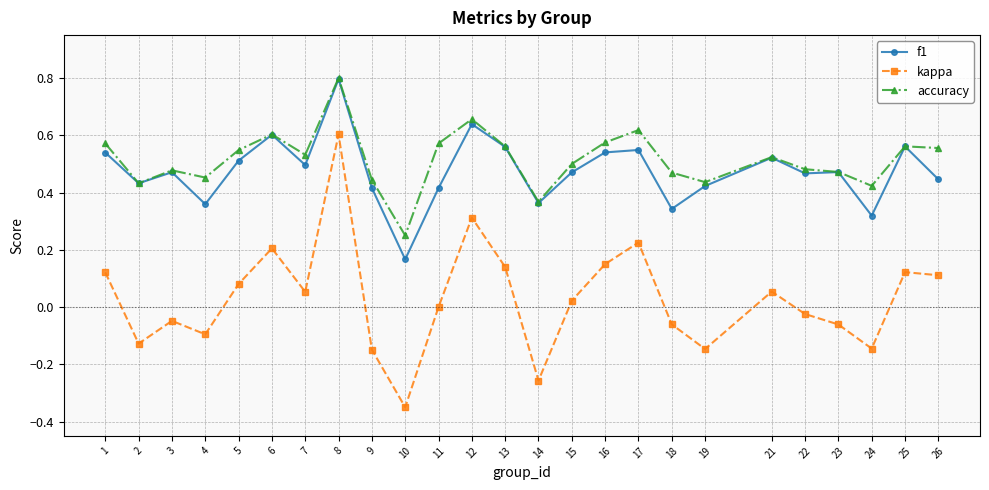

What is the maximum value shown in the chart?

0.8